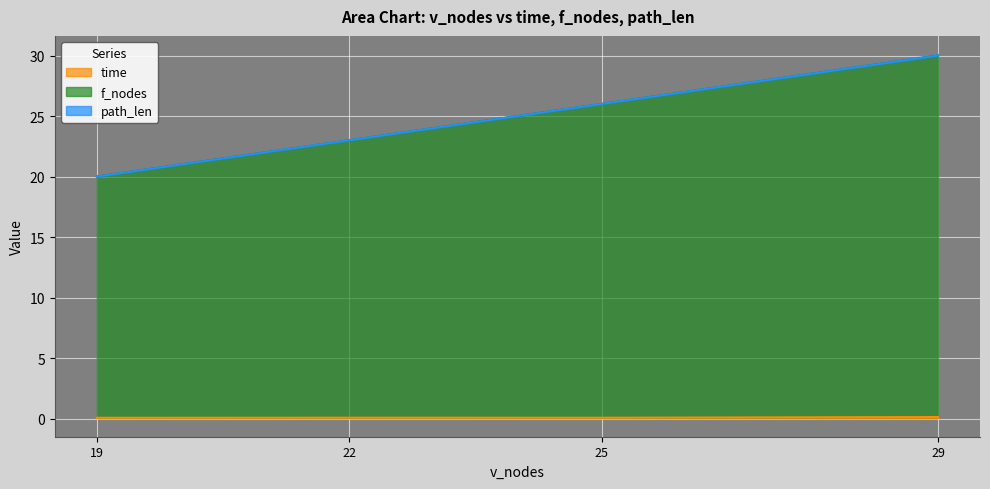

Reading left to right, transcribe all the data shown in this chart.

time: 19=0.1	22=0.1	25=0.1	29=0.1
f_nodes: 19=20.0	22=23.0	25=26.0	29=30.0
path_len: 19=20.0	22=23.0	25=26.0	29=30.0